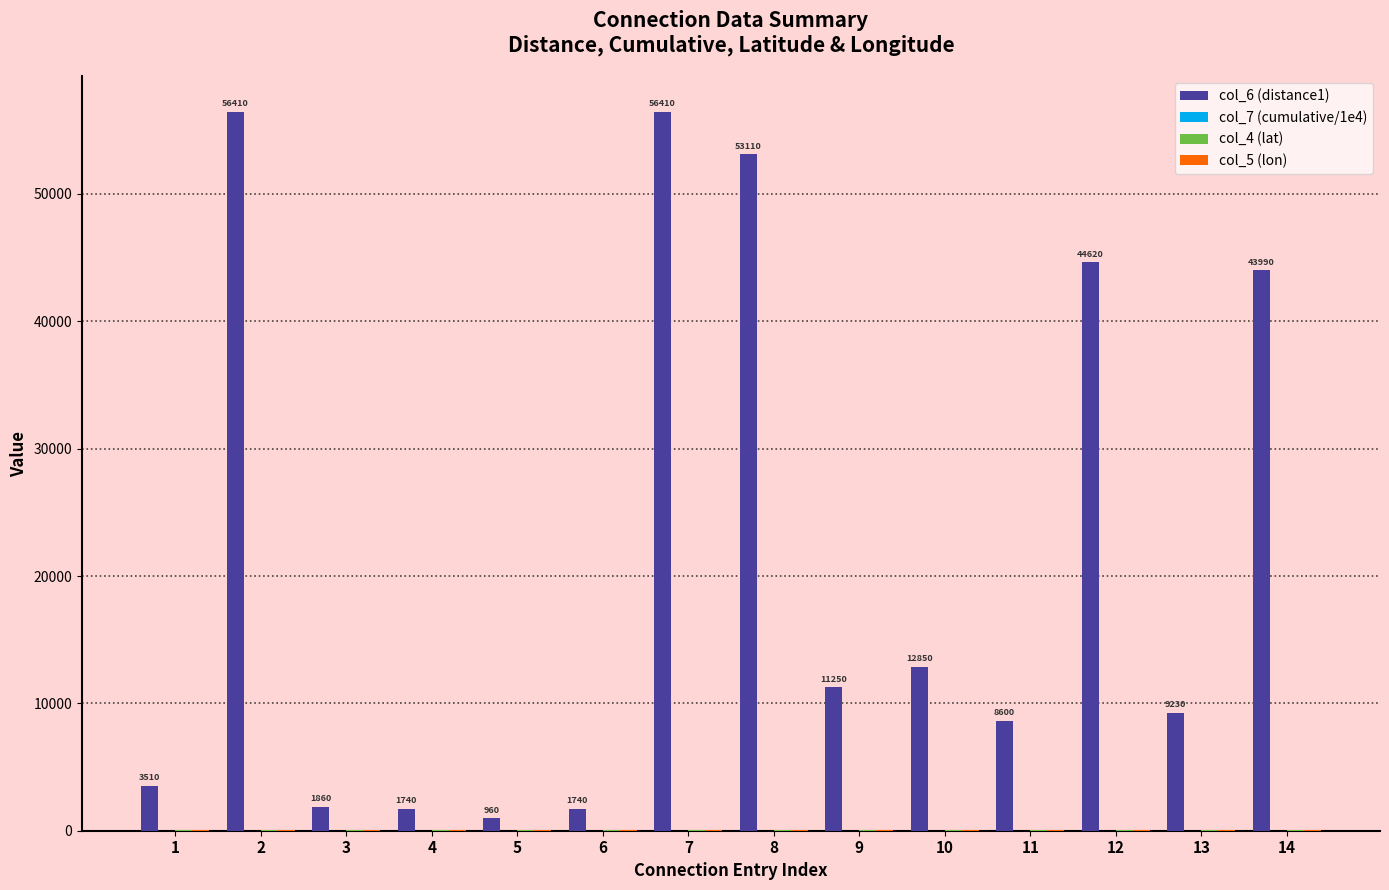

The value of col_6 (distance1) at 1 is 3510.0. True or false?

True